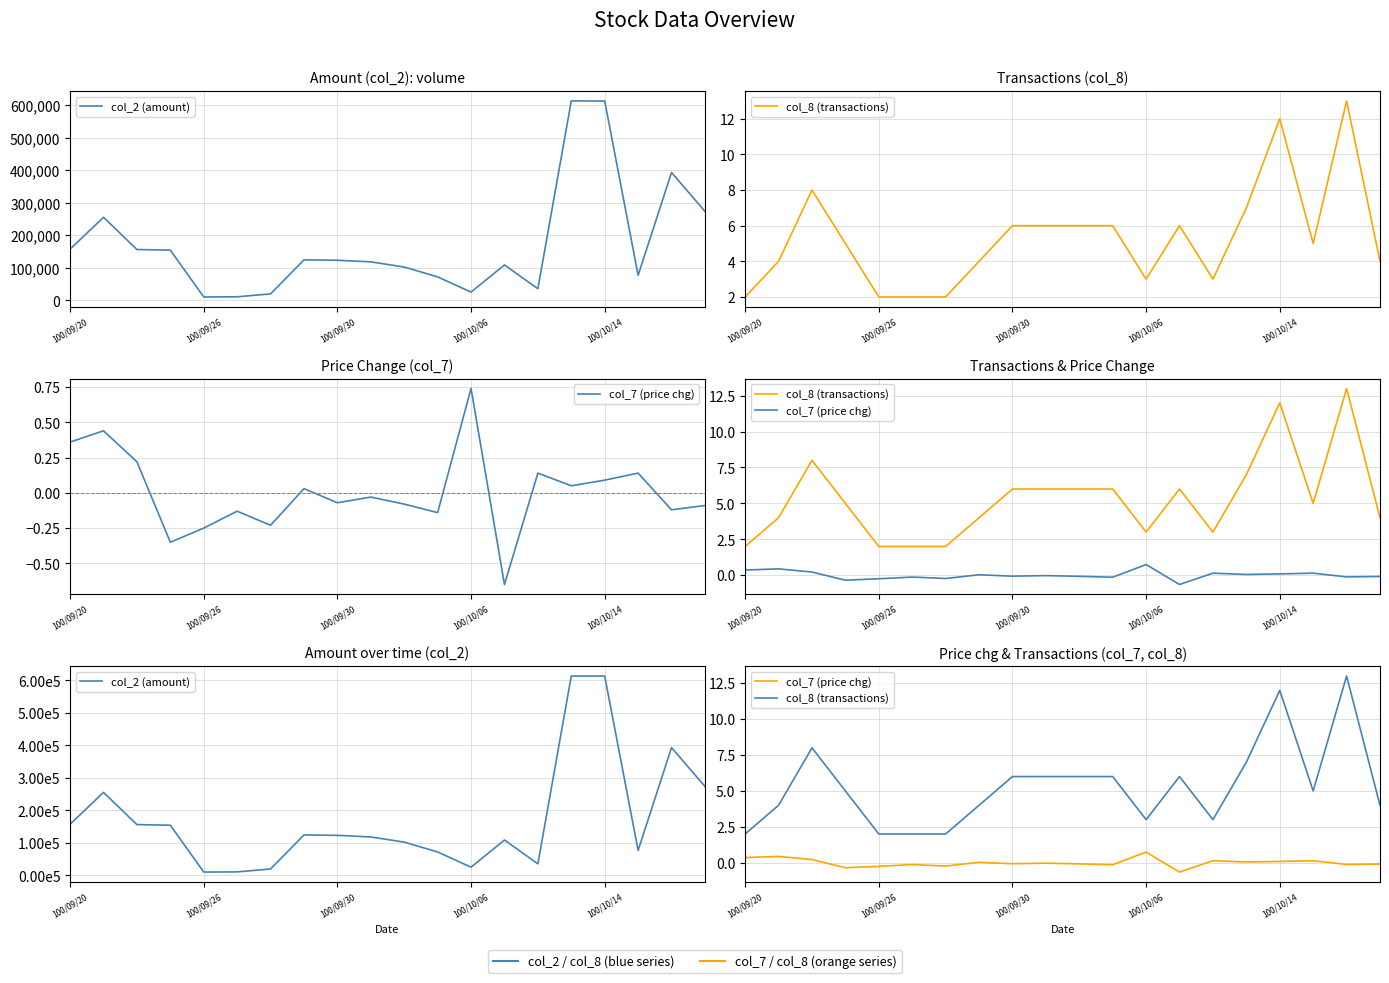

What are all the series names shown in the legend?

col_2 (amount), col_8 (transactions), col_7 (price chg)